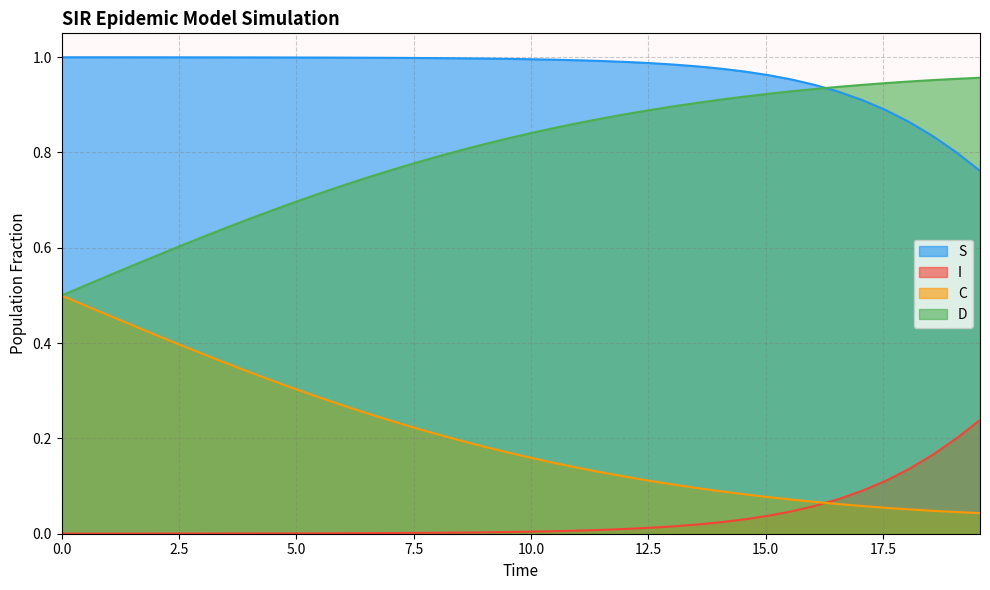

Which series has the largest total across all categories?

S